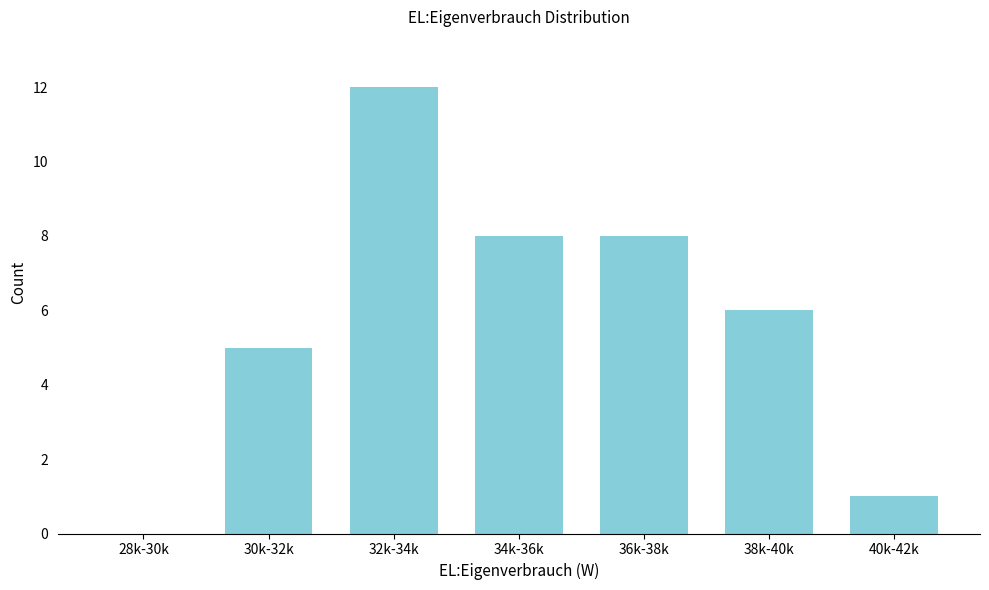

Reading left to right, transcribe all the data shown in this chart.

28k-30k=0	30k-32k=5	32k-34k=12	34k-36k=8	36k-38k=8	38k-40k=6	40k-42k=1